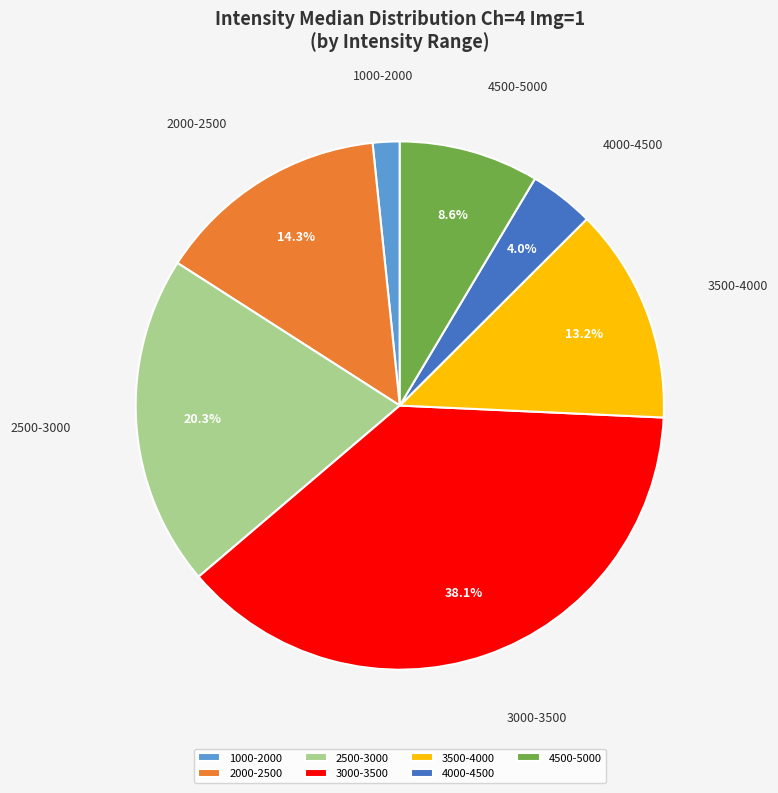

Between 4500-5000 and 2000-2500, which is larger?

2000-2500